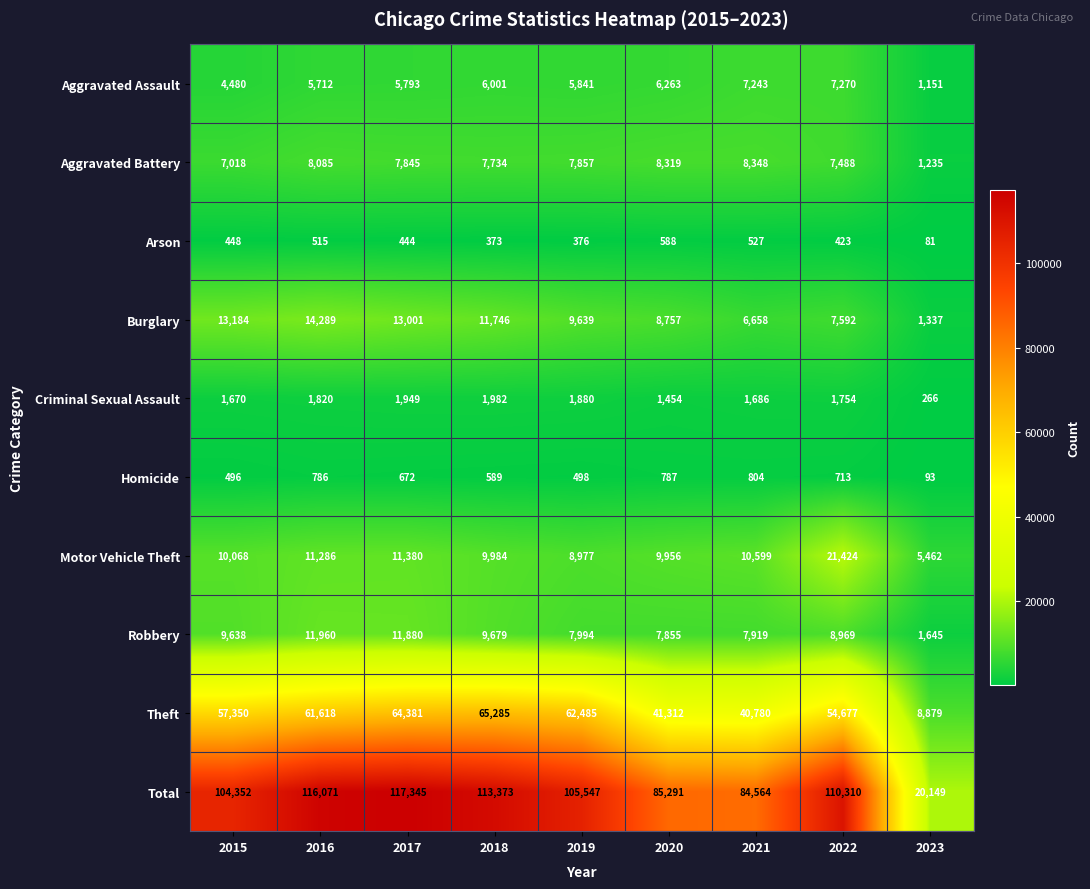

What is the spread (max minus min) of values at 2017?

116901